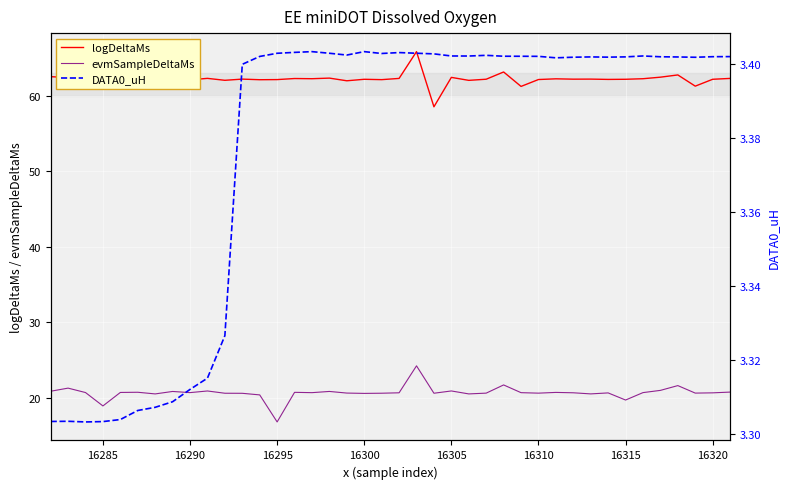

How many data points in evmSampleDeltaMs are less than 20?

3